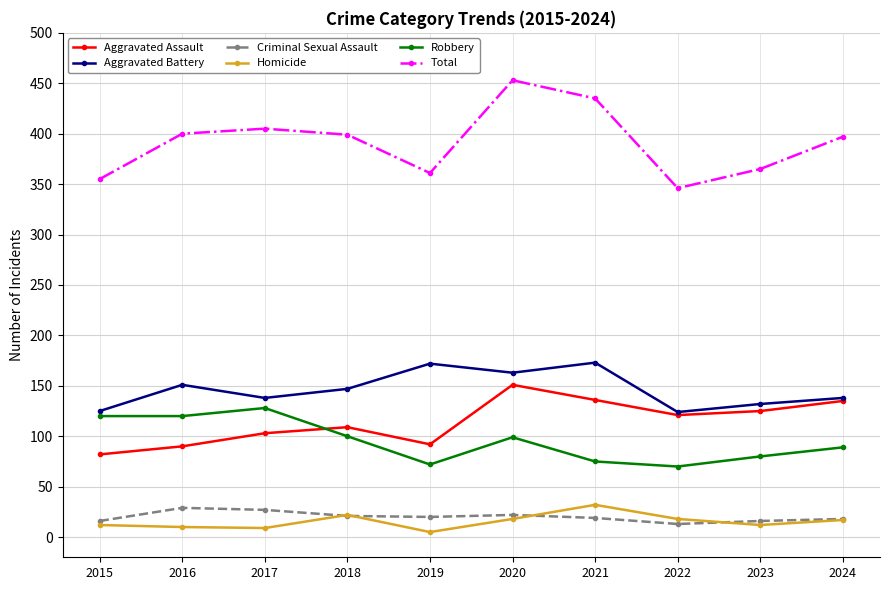

At which label does Robbery first exceed 99?

2015